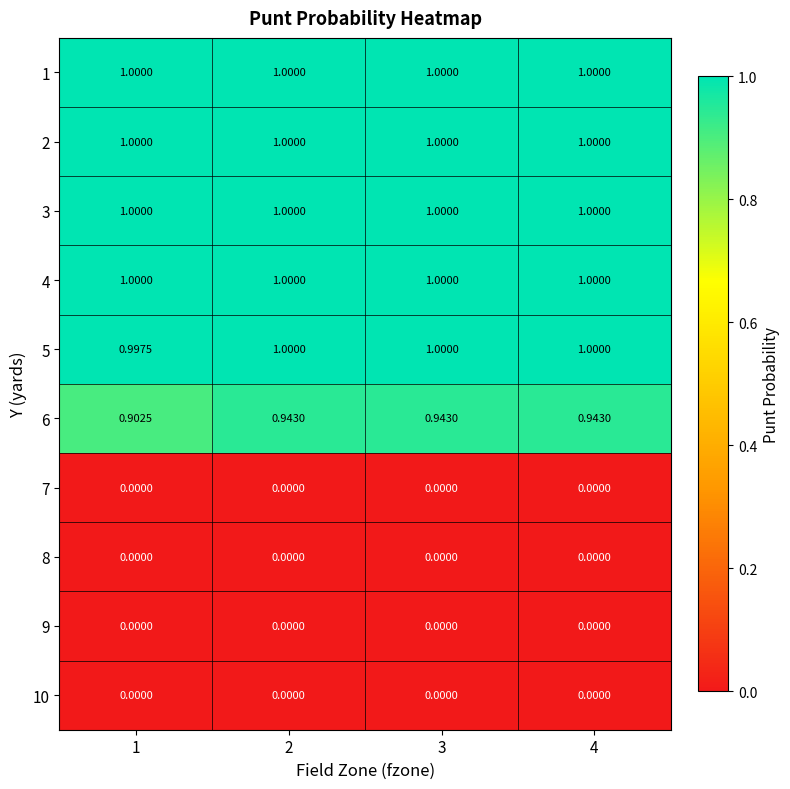

Is the value of 5 at 1 greater than the value of 6 at 4?

Yes